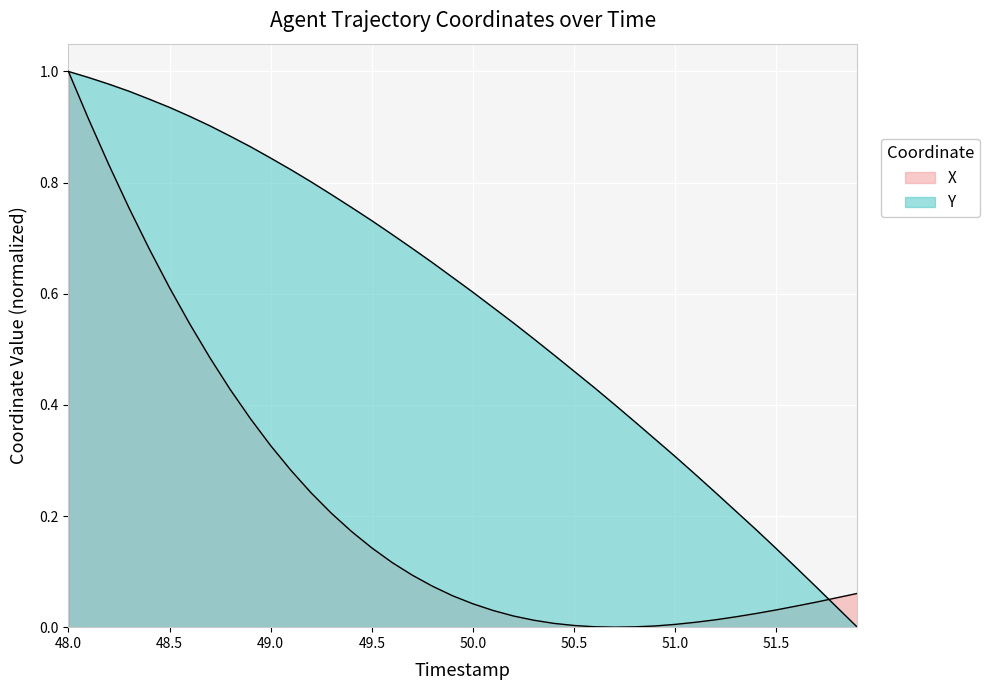

At which label does Y reach its peak?

48.0